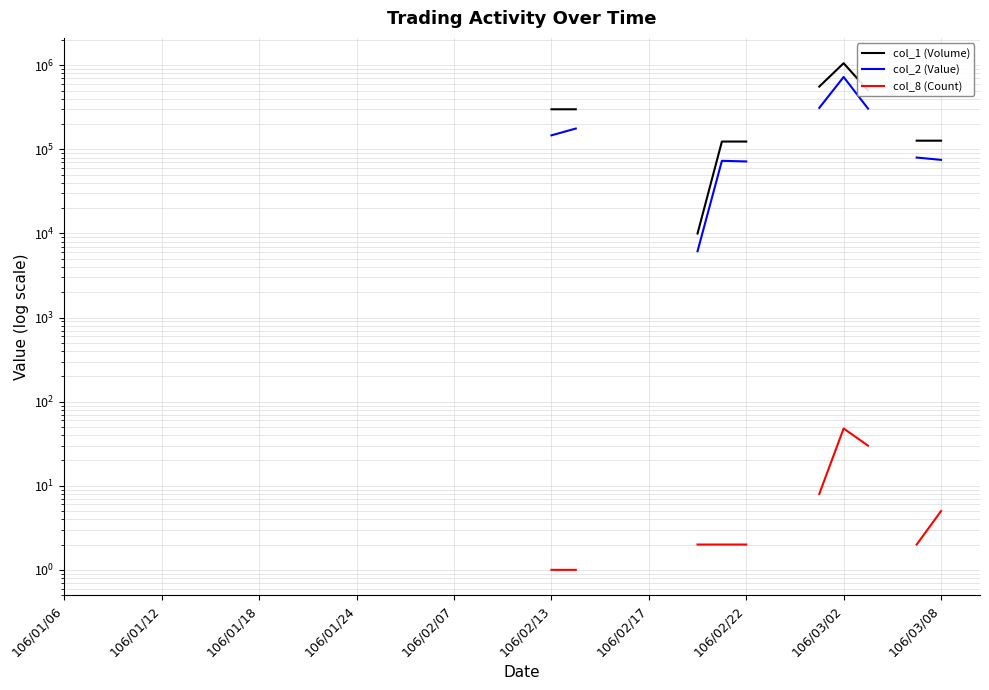

What are all the series names shown in the legend?

col_1 (Volume), col_2 (Value), col_8 (Count)